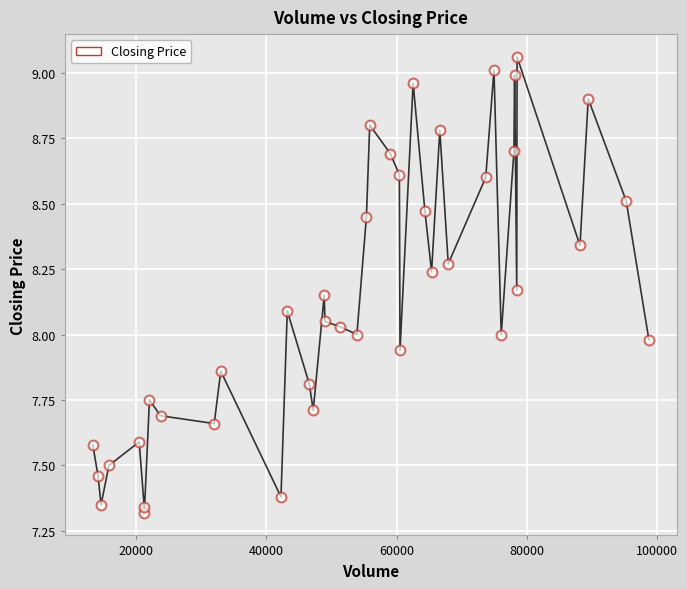

What is the range of X values (max minus min)?

85481.0